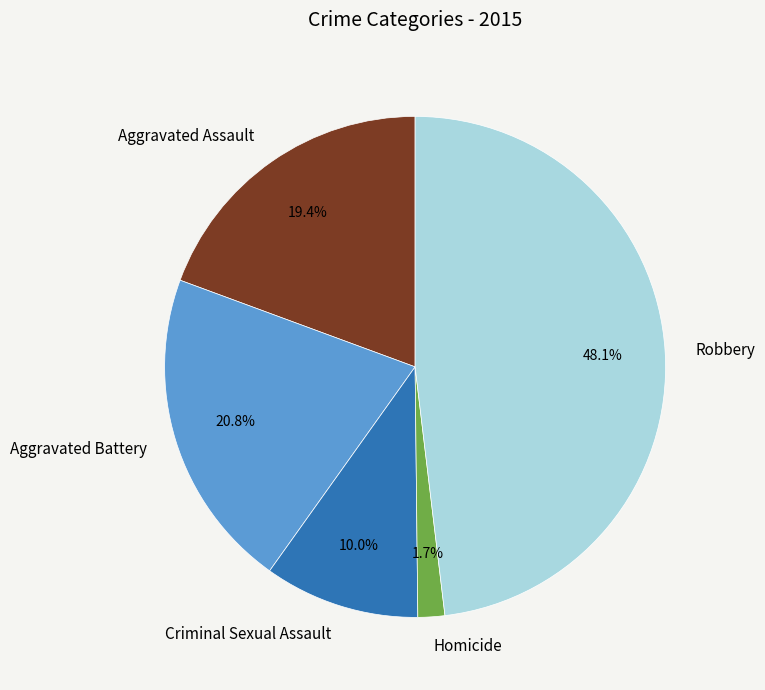

What is the smallest slice in the pie chart?

Homicide